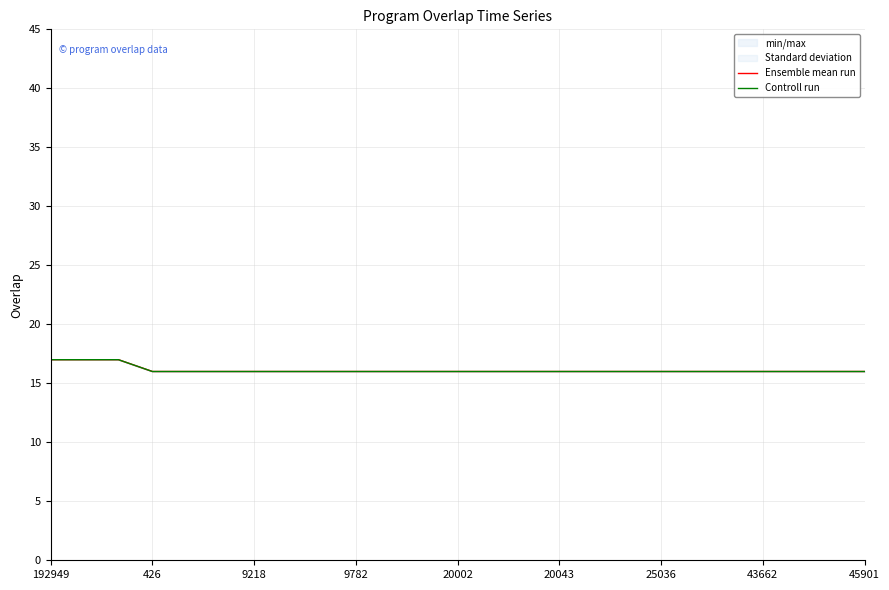

Read the Ensemble mean run value at 22.

16